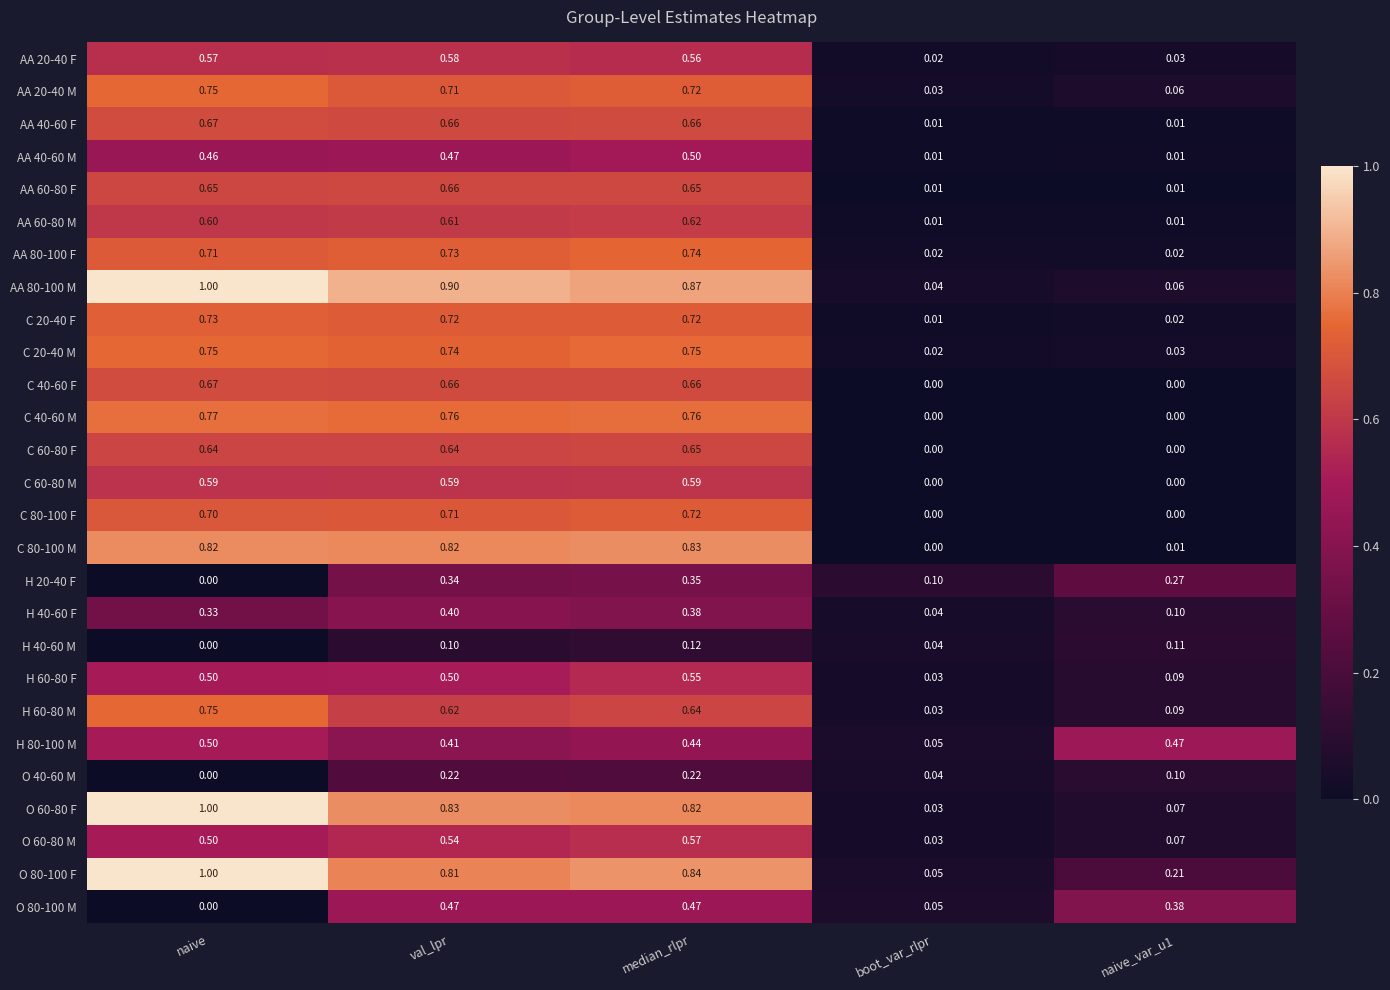

Is the value of O 40-60 M at naive_var_u1 greater than the value of C 20-40 M at median_rlpr?

No